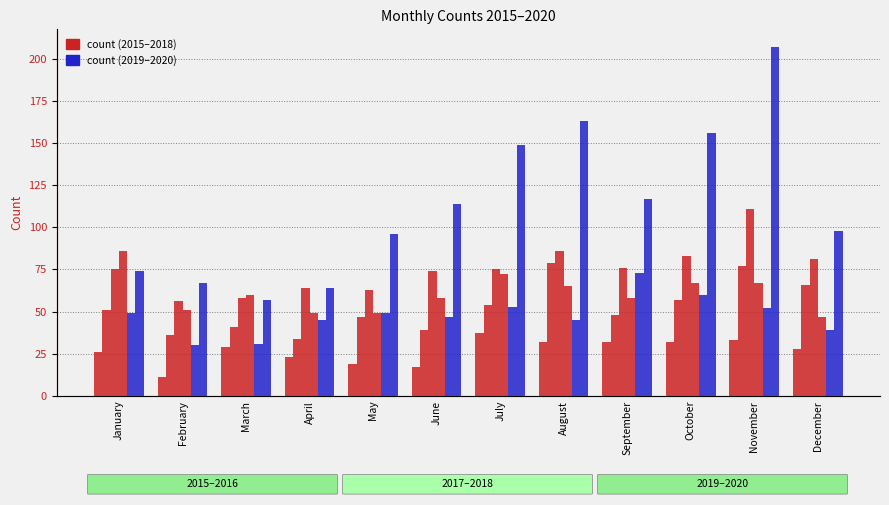

How many values in the 2018 series are below 60?

6